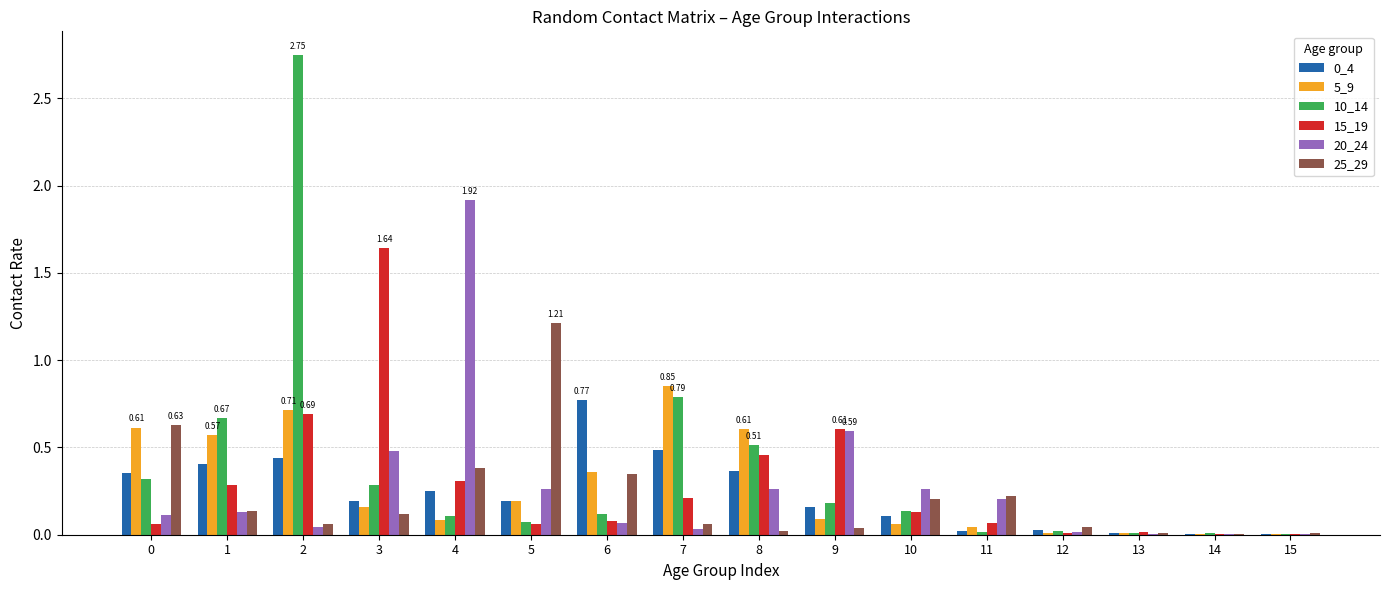

Is the value of 20_24 at 9 greater than the value of 5_9 at 11?

Yes